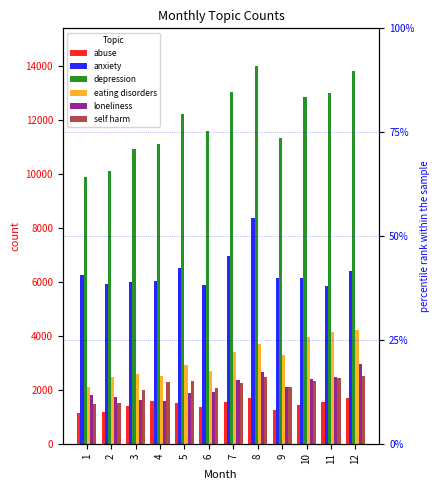

How many bars are there in total?

72